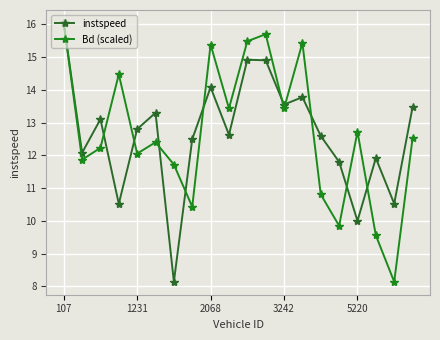

Count the number of categories in the chart.

20